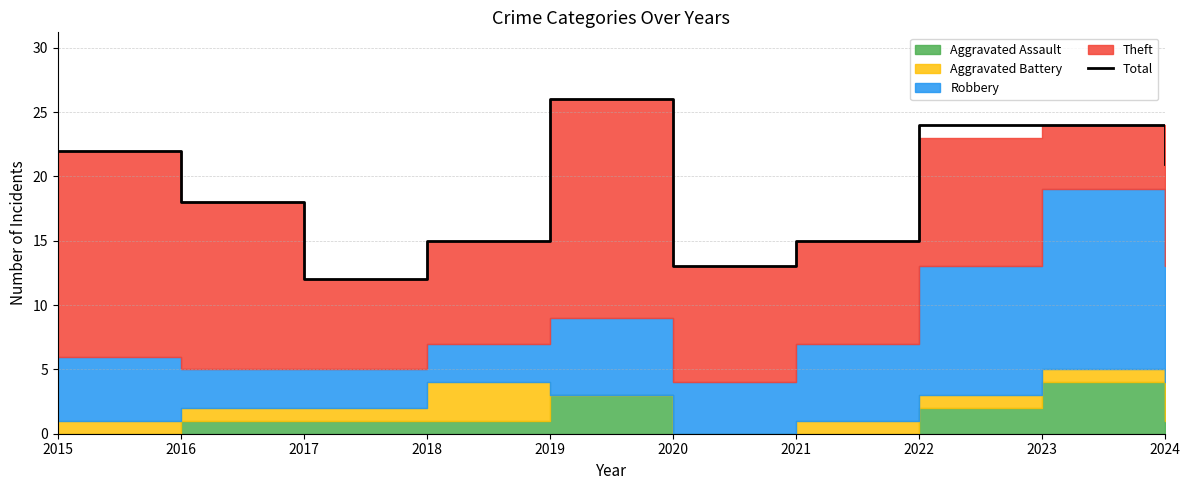

What is the value of the 2nd point from the left?

18